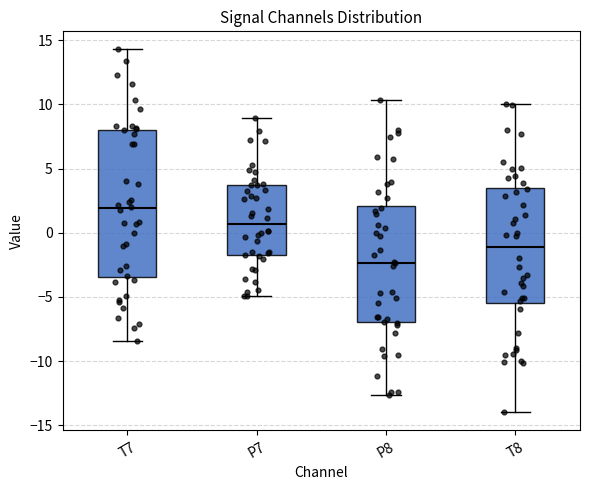

Where does the median line of the box for P8 sit on the y-axis? The values are not printed on the chart, so give them approximately, as read against the axis.

-2.5